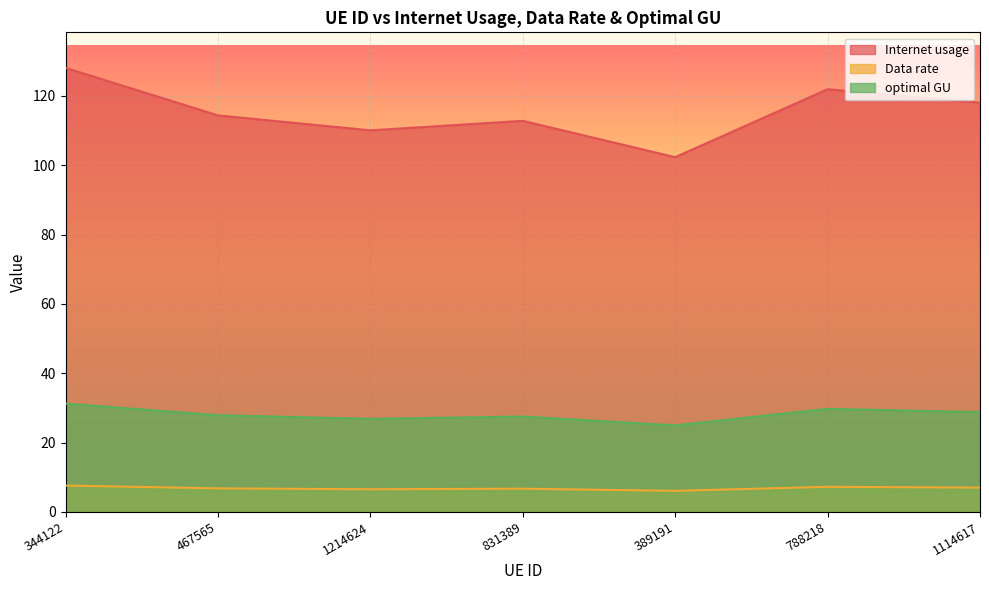

What is the value of the optimal GU point at the 5th from the left?

25.0